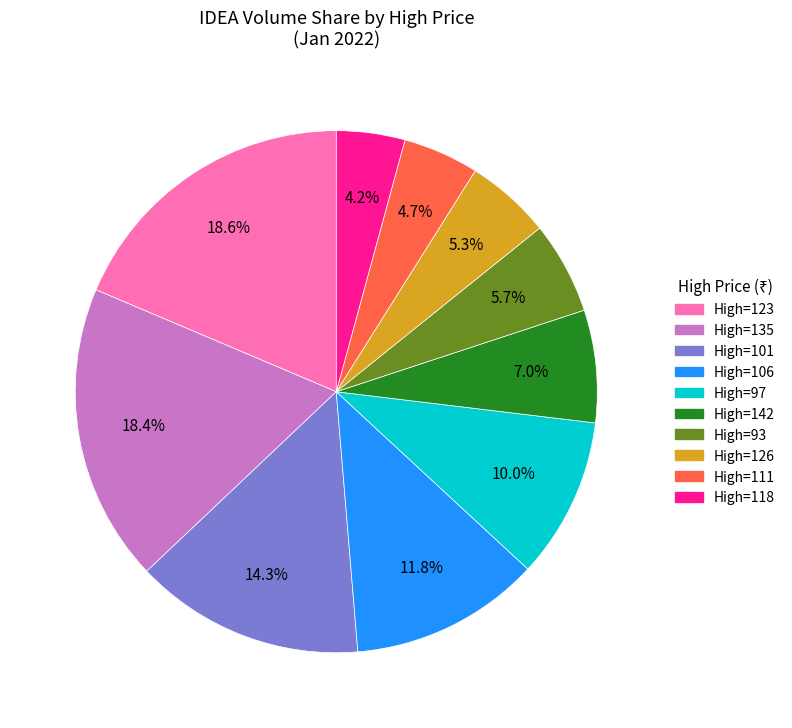

Does any single category account for the majority?

No